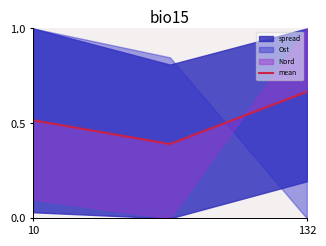

What is the change in value from 10 to 132?

-0.1